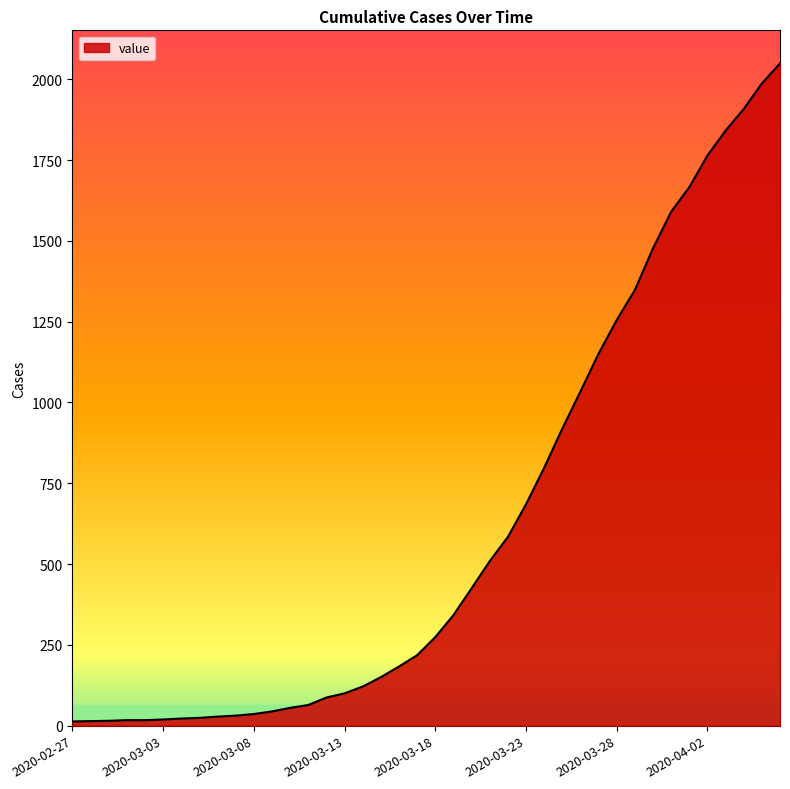

What is the greatest value displayed?

2049